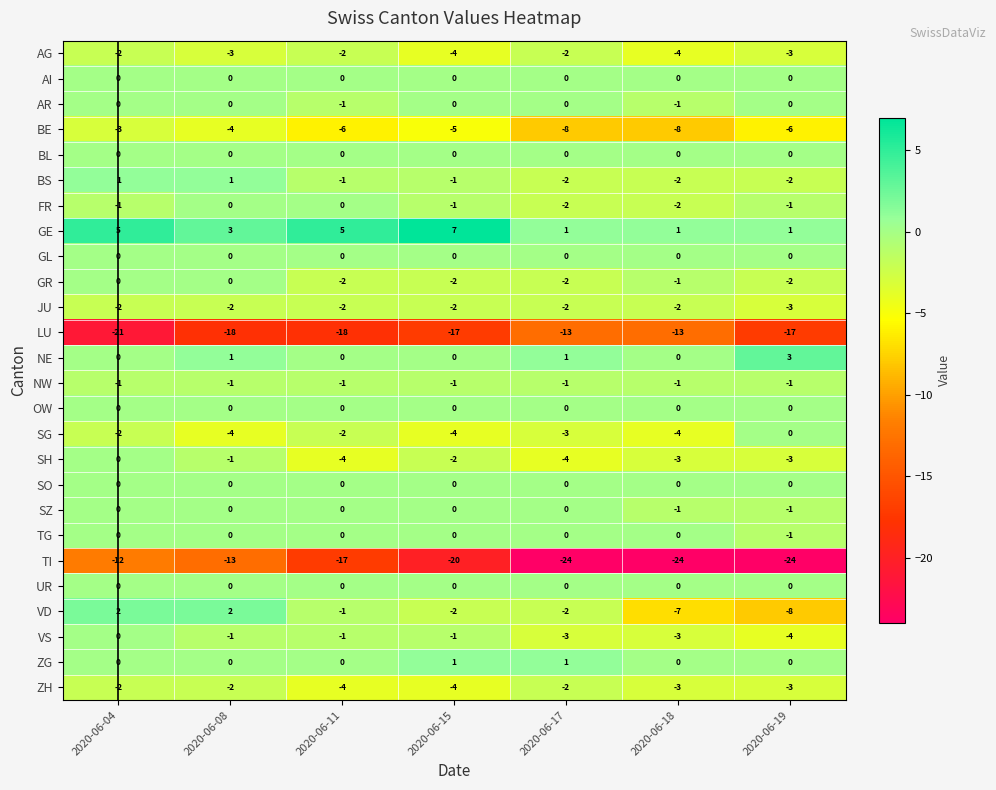

What is the total value across all series at 2020-06-17?

-67